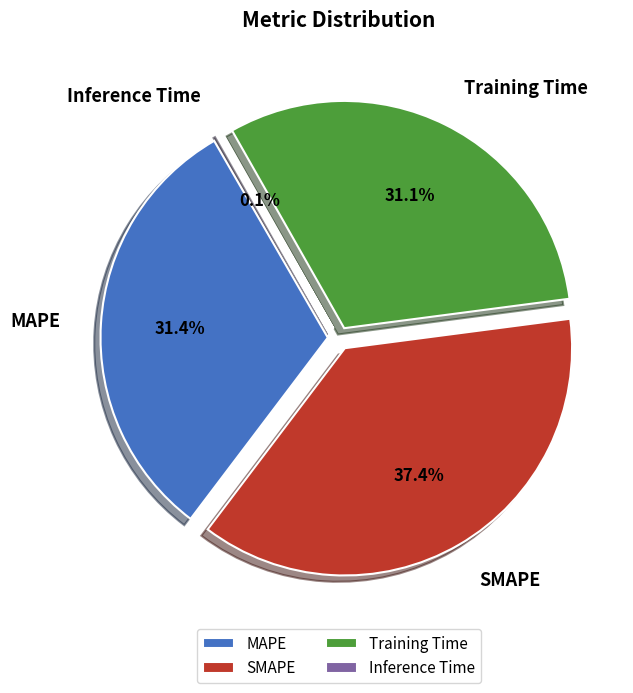

Does MAPE account for over 50% of the chart?

No